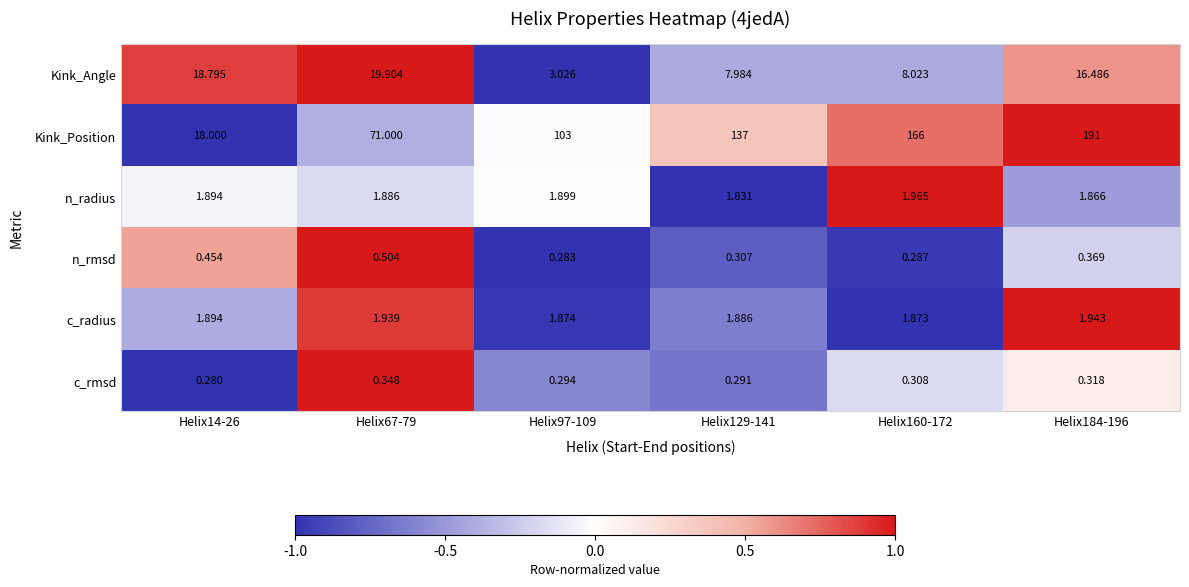

Rank the series at Helix97-109 from highest to lowest value.

Kink_Position, Kink_Angle, n_radius, c_radius, c_rmsd, n_rmsd